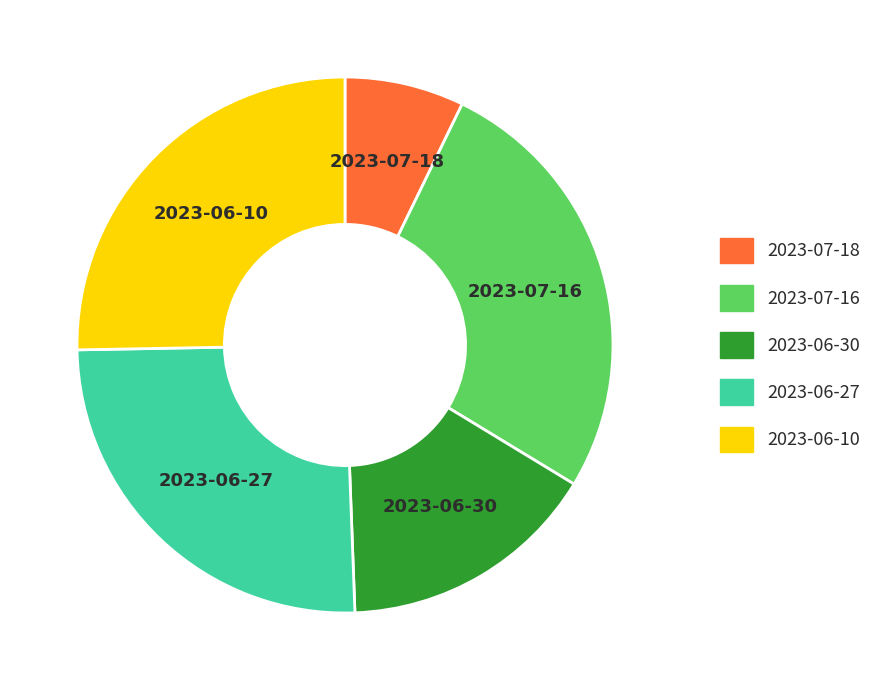

What is the smallest slice in the pie chart?

2023-07-18